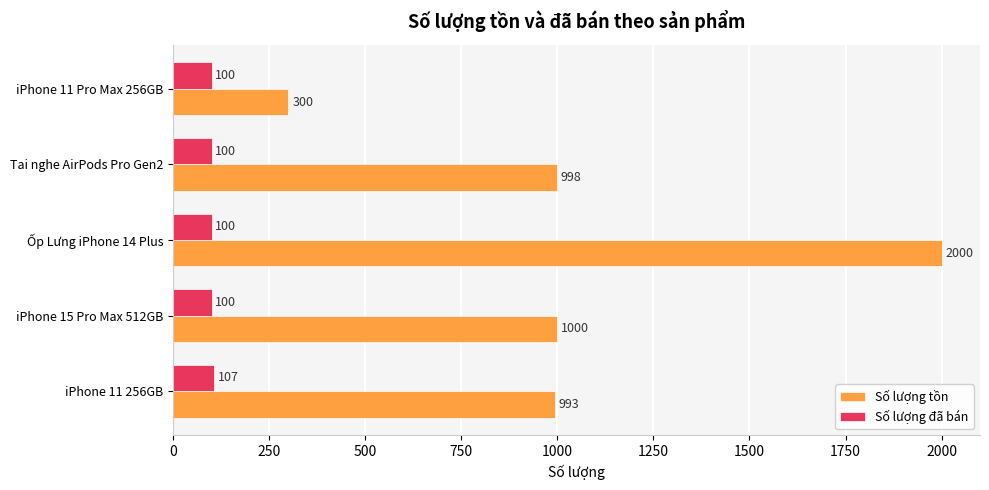

What is the highest value of the Số lượng tồn series?

2000